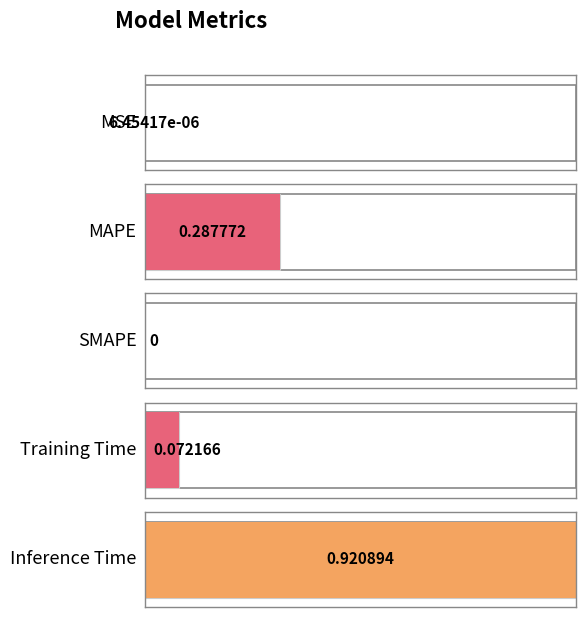

How many distinct data groups are displayed?

1